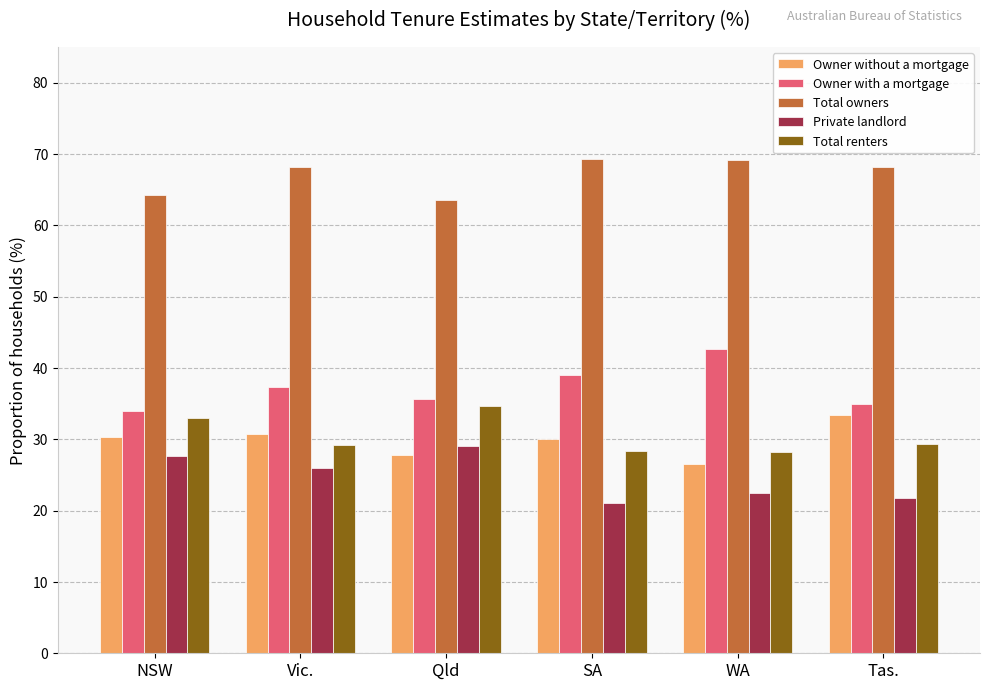

What is the difference between the highest and lowest values at Tas.?

46.5